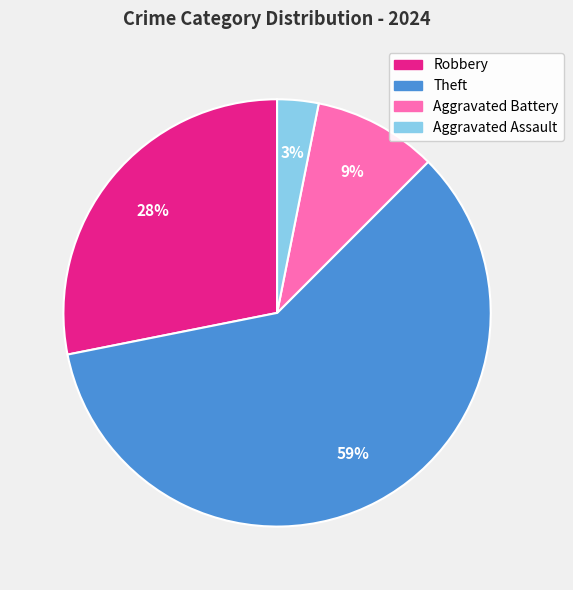

Between Robbery and Theft, which is larger?

Theft